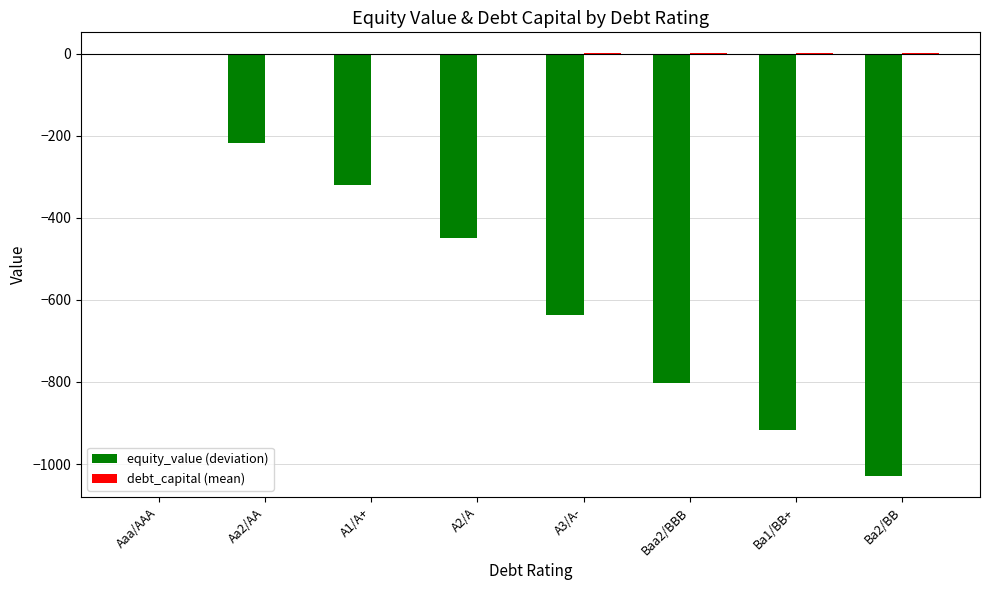

Where is equity_value (deviation) nearest to the value -514?

A2/A